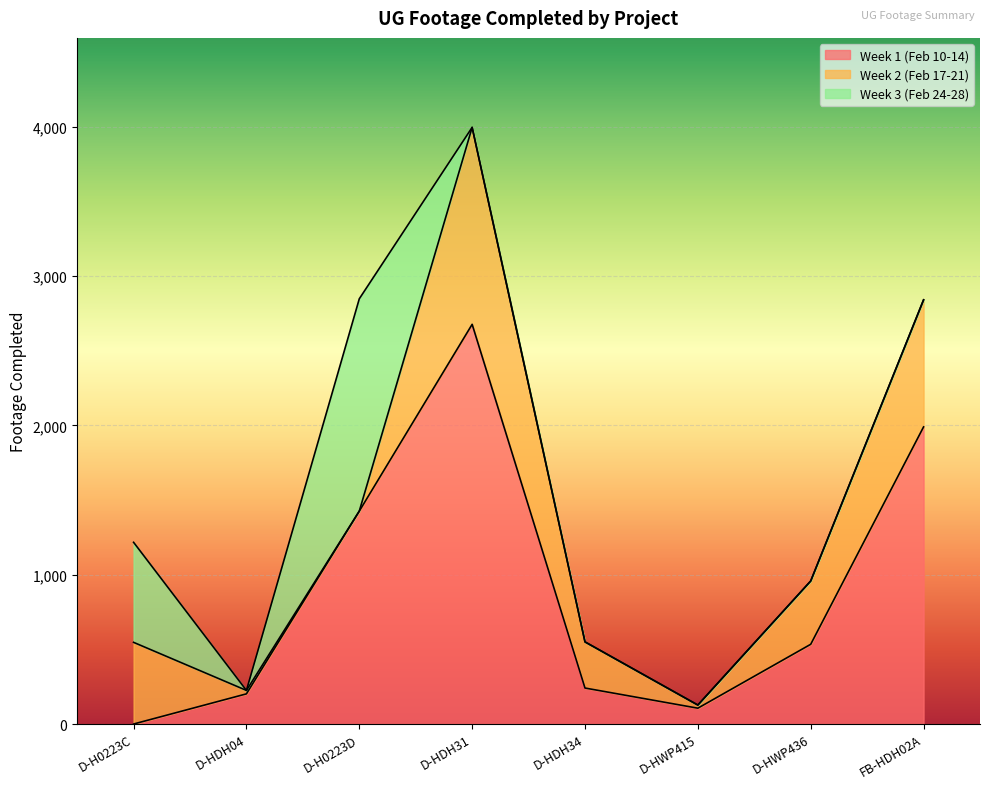

How many values in the Week 1 (Feb 10-14) series are below 534?

4